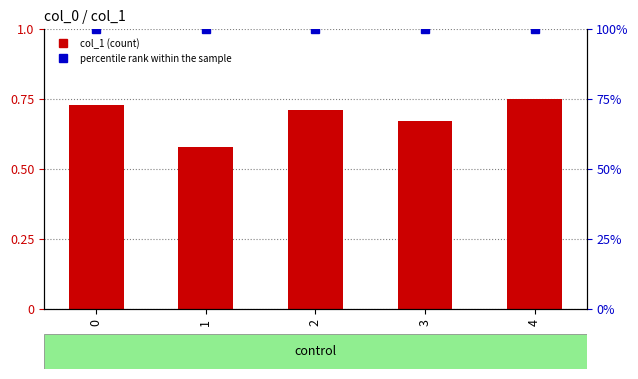

Does the chart contain stacked bars?

No